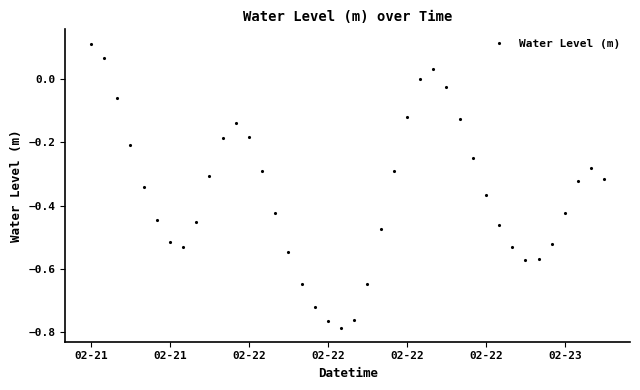

Is this an area chart (filled region under the line)?

No